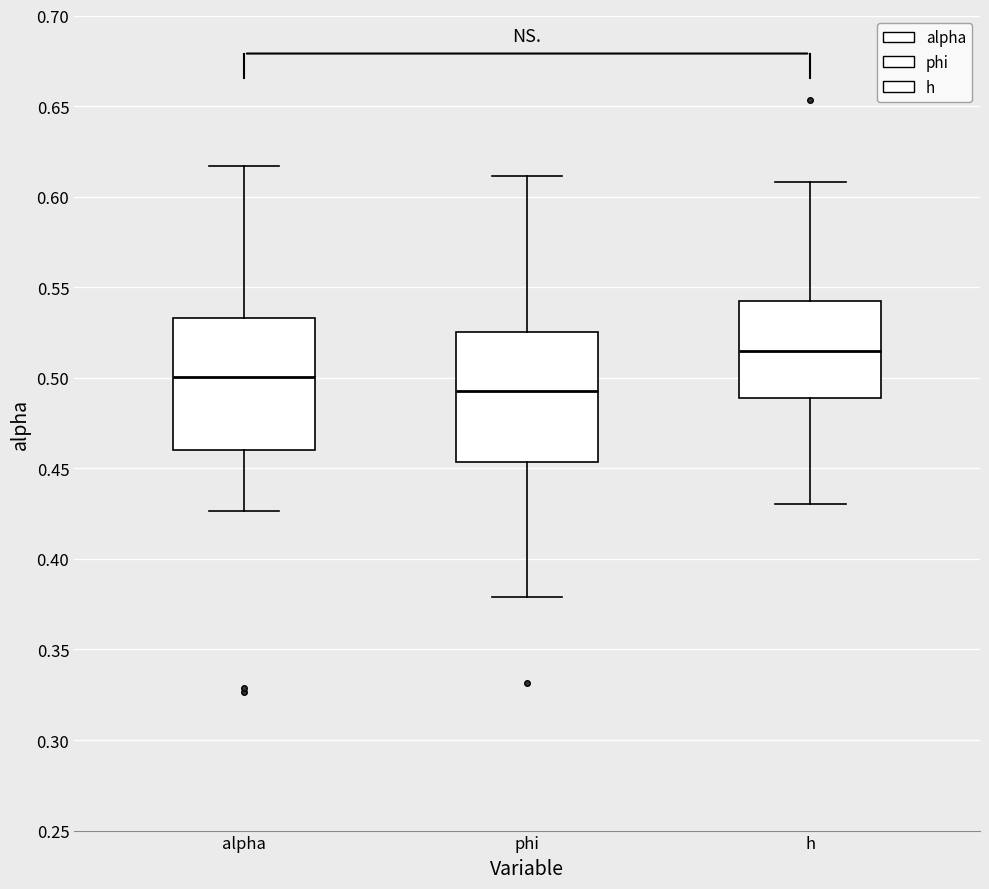

Which box has the highest median line?

h